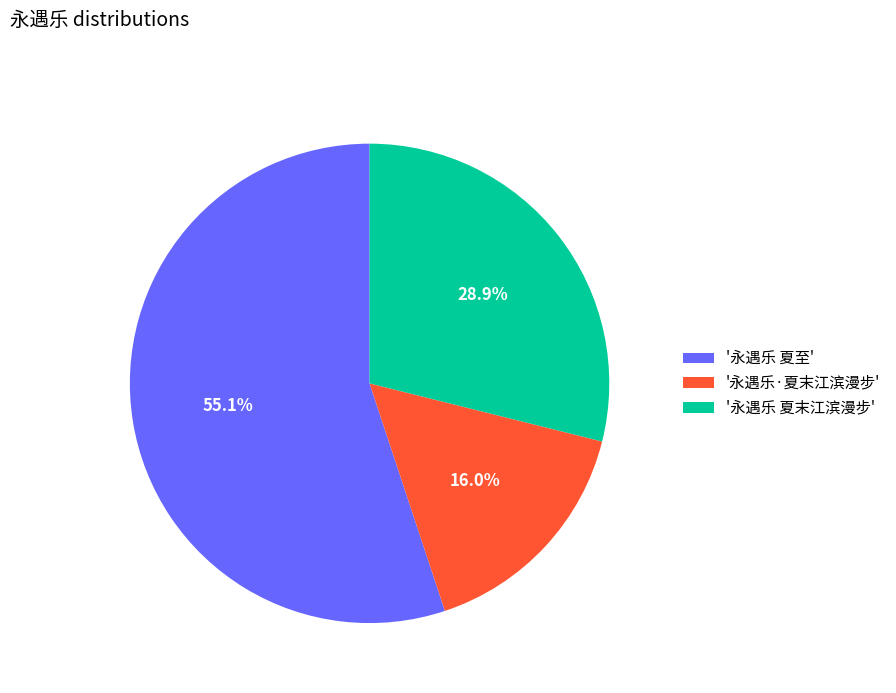

To the nearest percent, what is the difference between the largest and smallest slice percentages?

39%